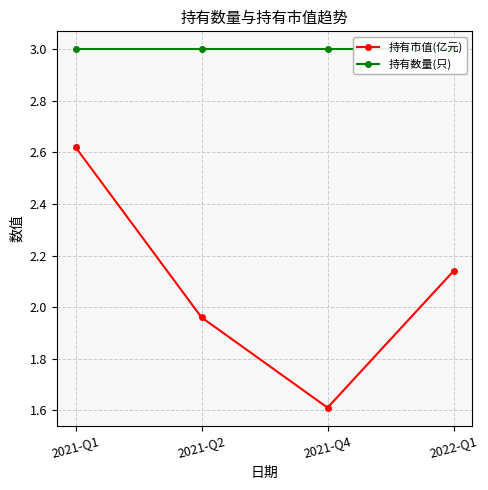

What value does the 持有数量(只) series have at 2021-Q2?

3.0